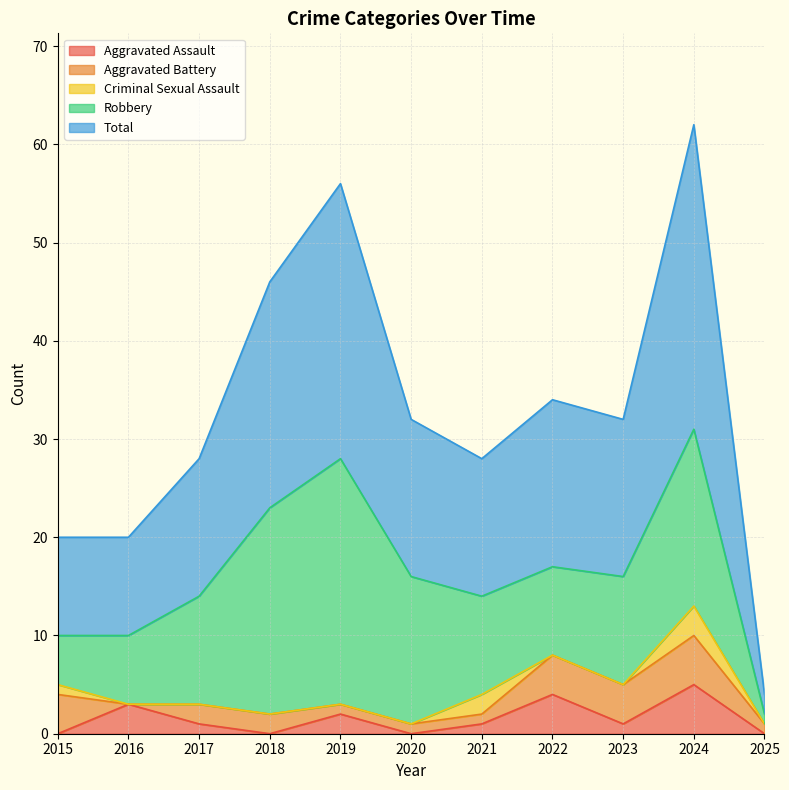

What is the sum of all Robbery values?

133